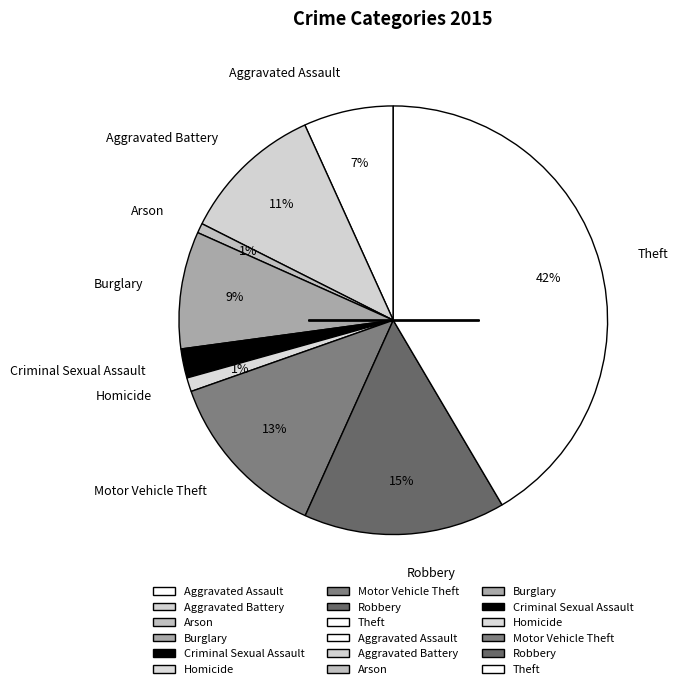

Which has a higher value, Aggravated Battery or Arson?

Aggravated Battery